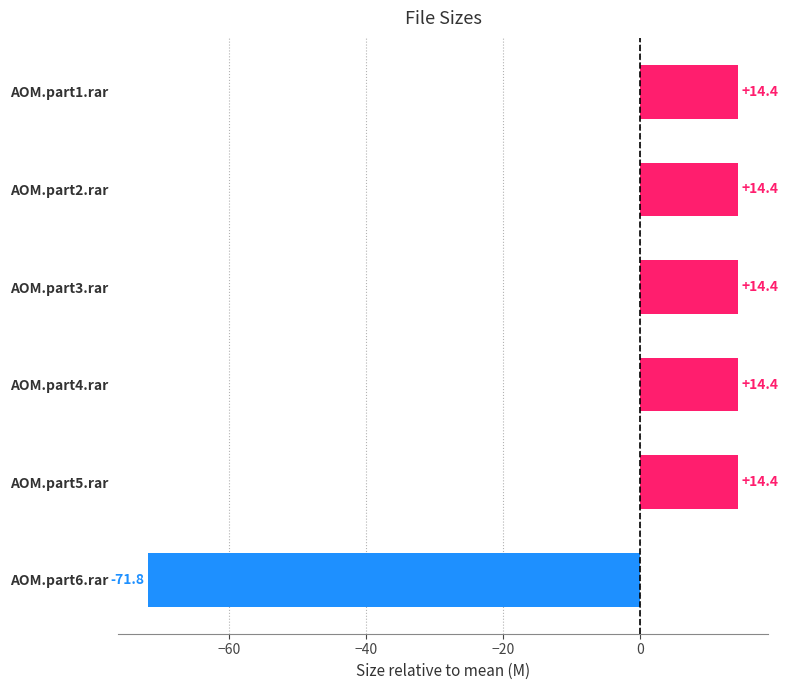

What is the approximate value at AOM.part6.rar?

-71.8